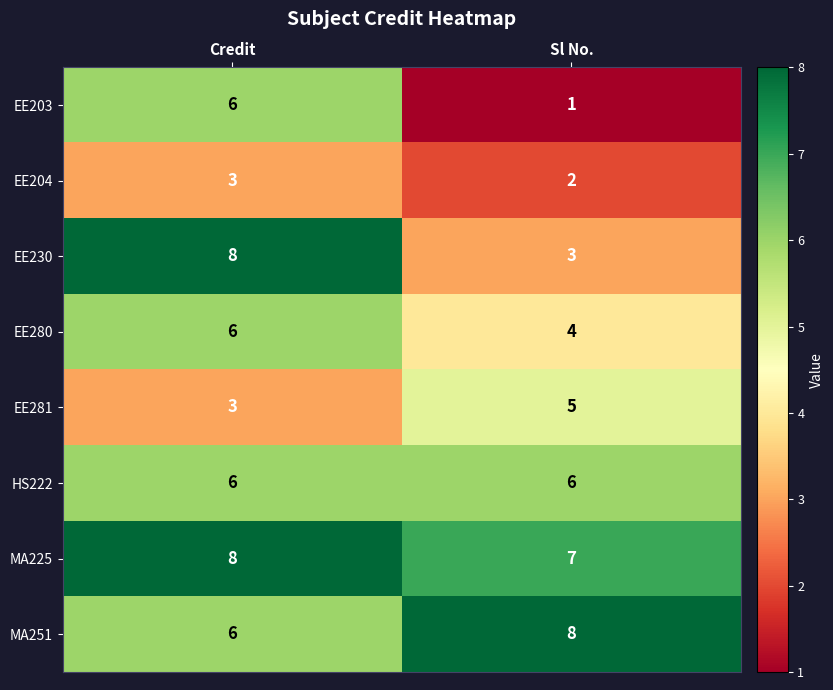

Is it true that EE204 equals 2 at Sl No.?

True